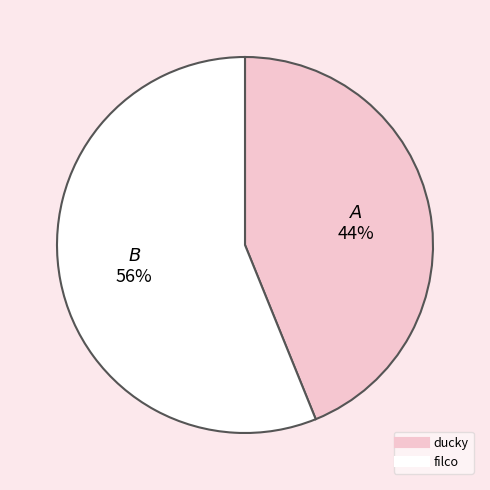

Is there any slice that represents more than half of the pie?

Yes